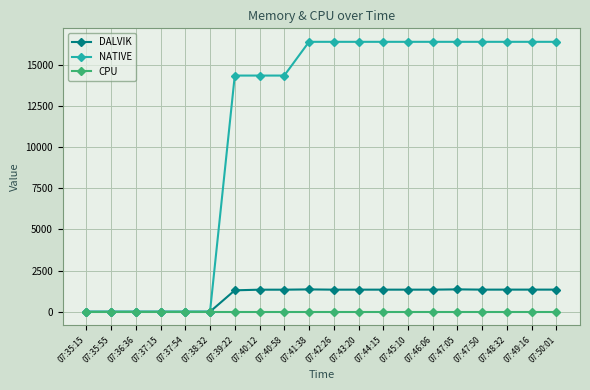

What is the total value across all series at 07:40:12?

15673